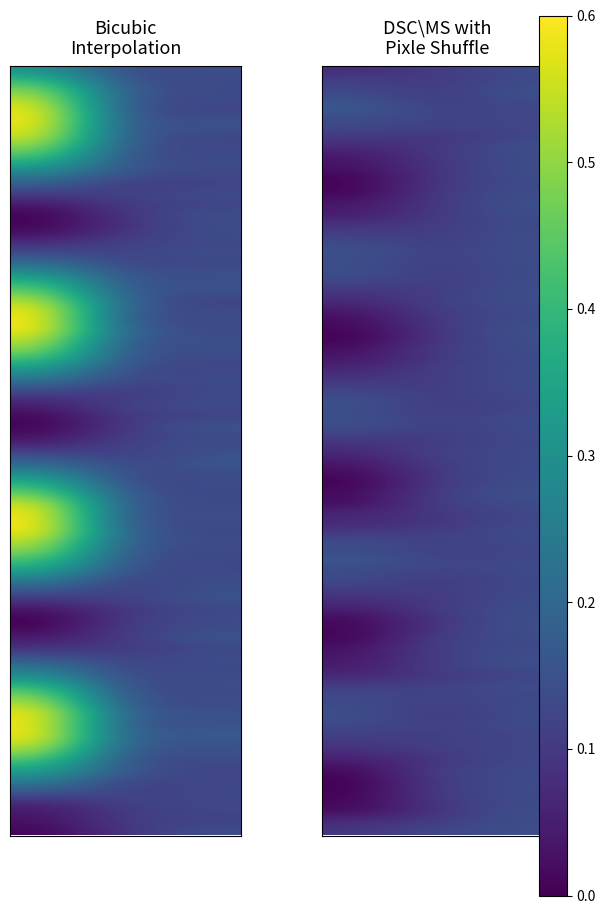

Which series changed the most between 1 and 2?

Row 14